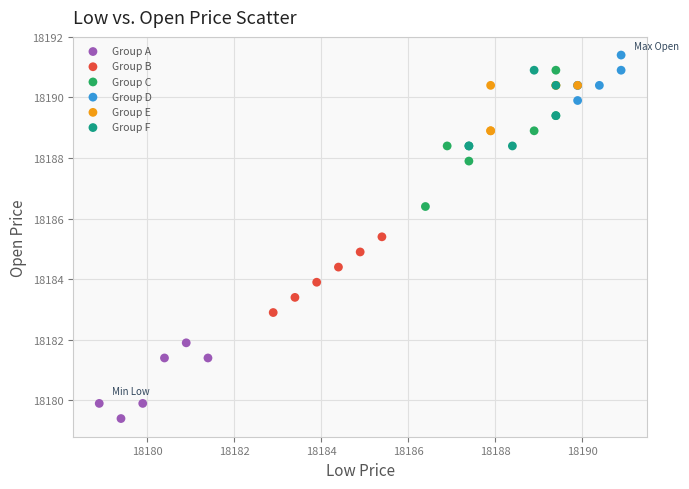

Which series reaches the minimum Y coordinate?

Group A